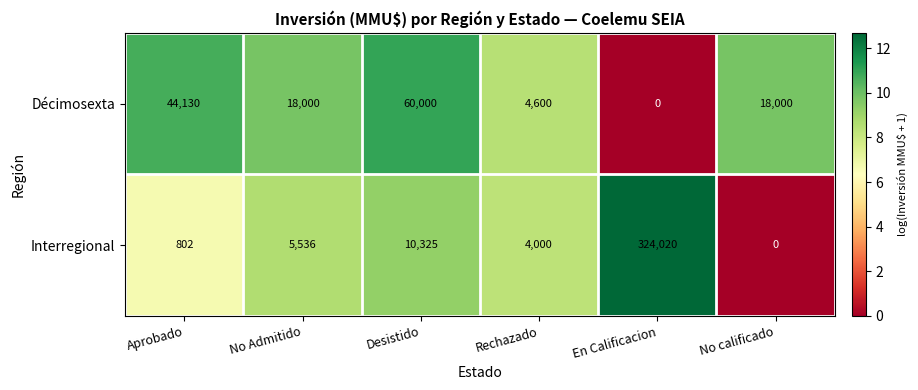

Reading left to right, extract all data points from this chart.

Décimosexta: 44130	18000	60000	4600	0	18000
Interregional: 802	5536	10325	4000	324020	0